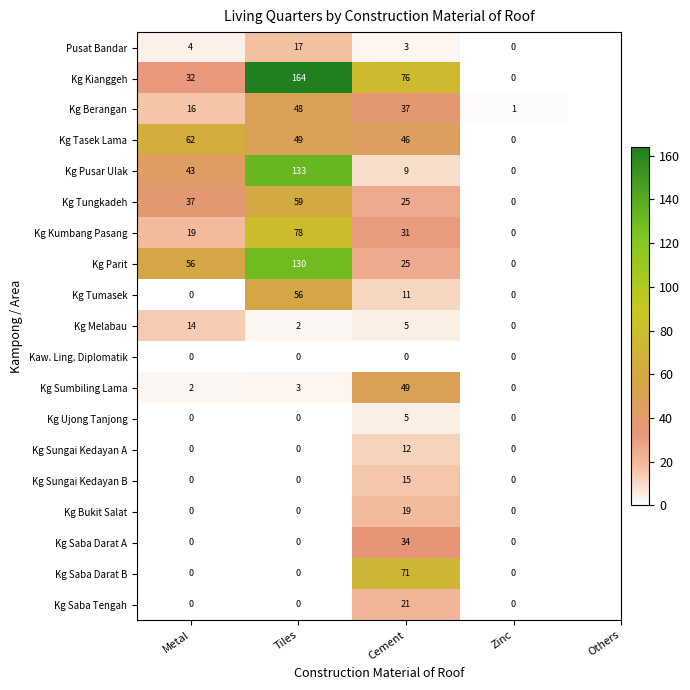

Which series has the largest range (max minus min)?

Kg Kianggeh